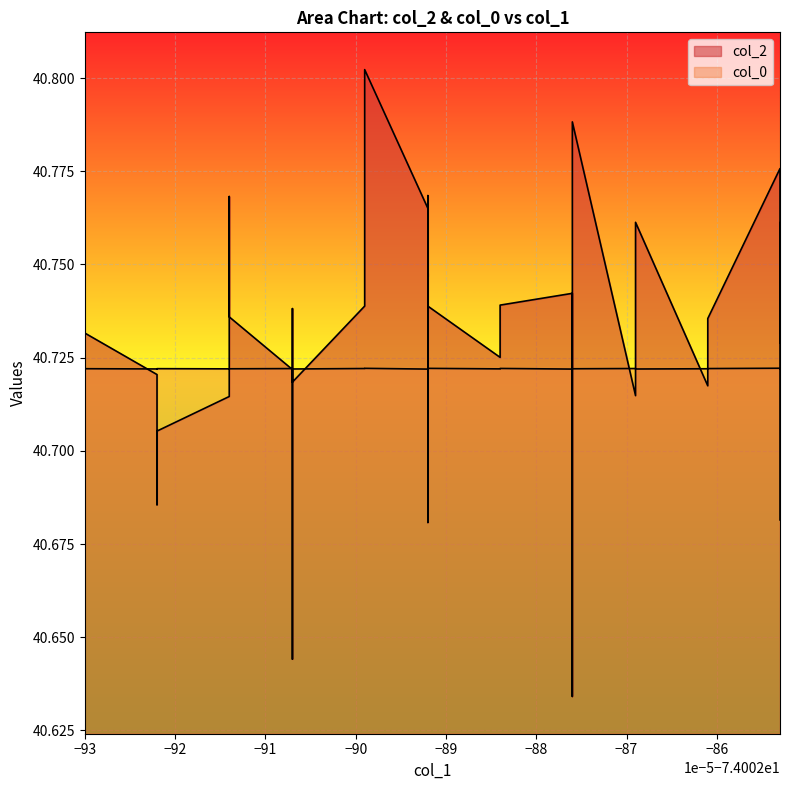

Is the value of col_2 at −93 greater than the value of col_0 at 29?

No